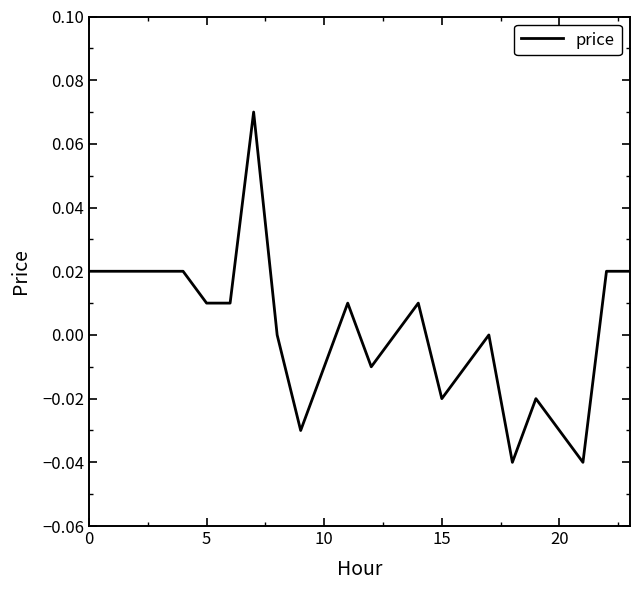

Does the chart have visible grid lines?

No